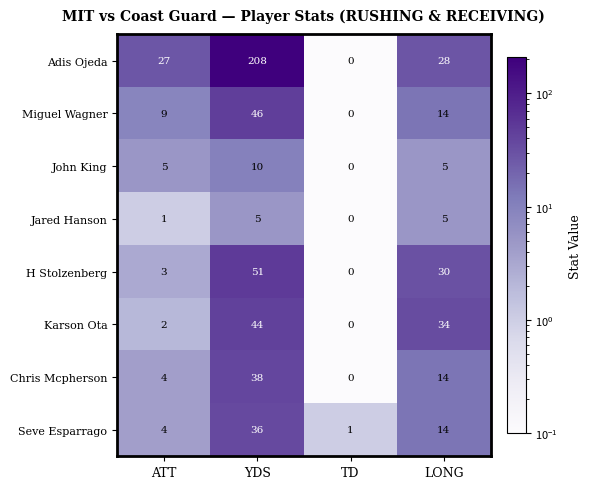

Count the number of categories in the chart.

4